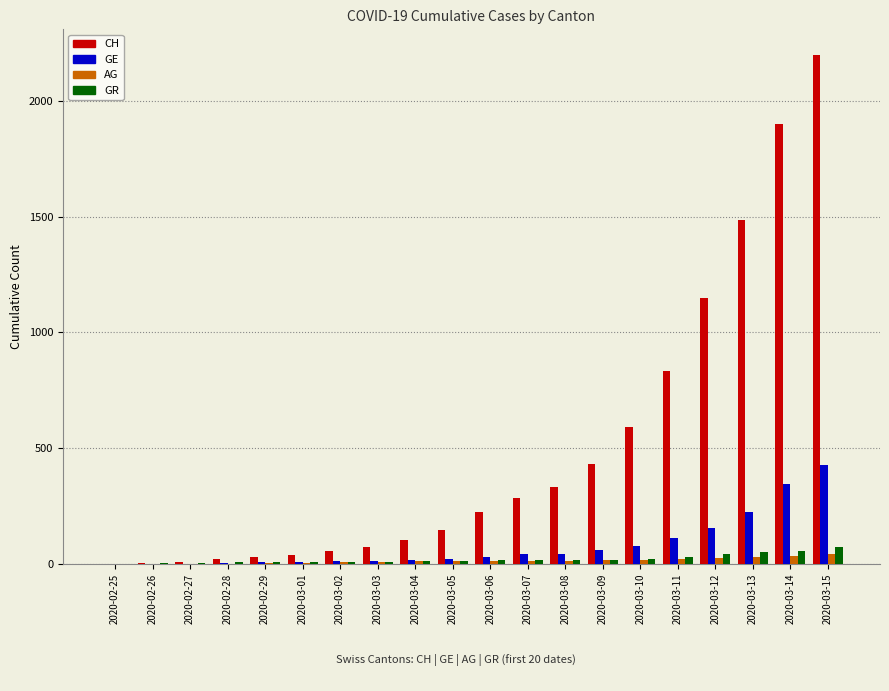

Which series changed the most between 2020-03-09 and 2020-03-11?

CH